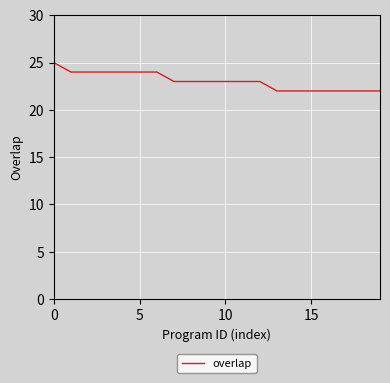

What is the minimum value shown in the chart?

22